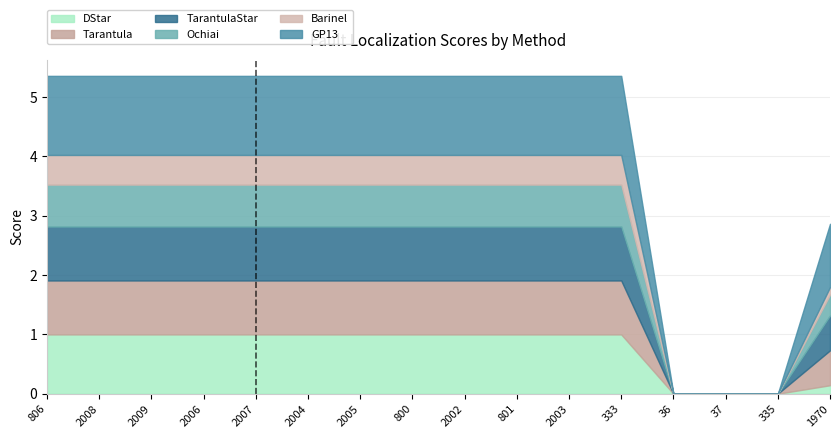

What is the value of the GP13 point at the 8th from the left?

1.3